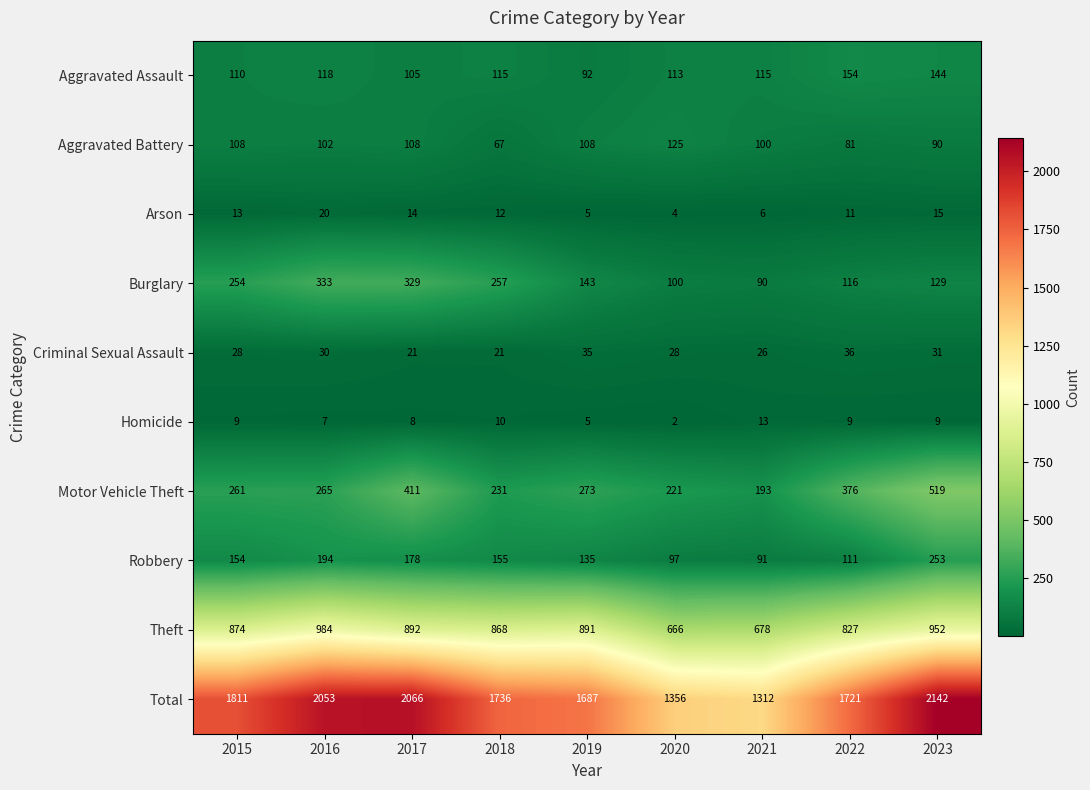

Which label corresponds to the largest value in the chart?

2023